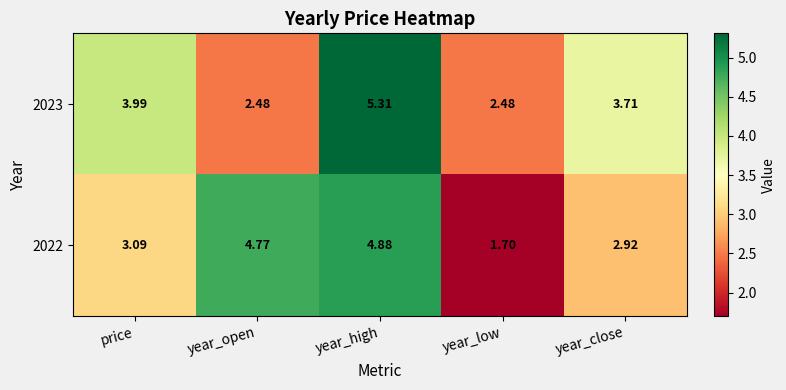

Rank the series at year_high from lowest to highest value.

2022, 2023